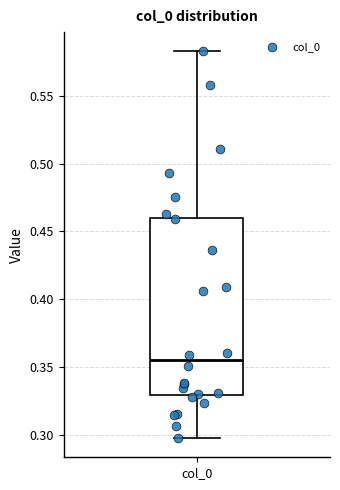

Transcribe this box plot: give where the median line is, the range the box spans, and where the two whiskers end, as read against the y-axis. The values are not printed on the chart, so give them approximately, as read against the axis.

median 0.355, box 0.330 to 0.460, whiskers 0.300 to 0.585